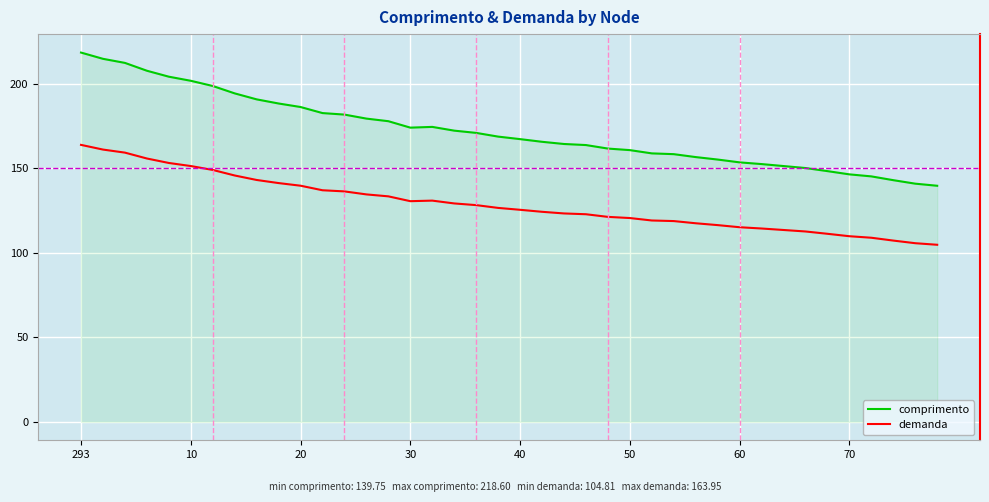

True or false: comprimento and demanda cross at least once.

False